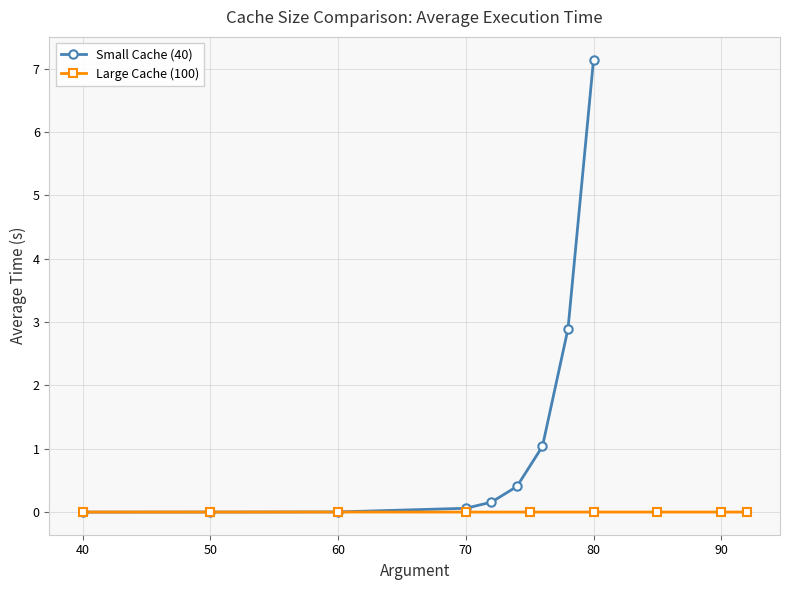

The Small Cache (40) series shows 0.0 at 50. True or false?

True